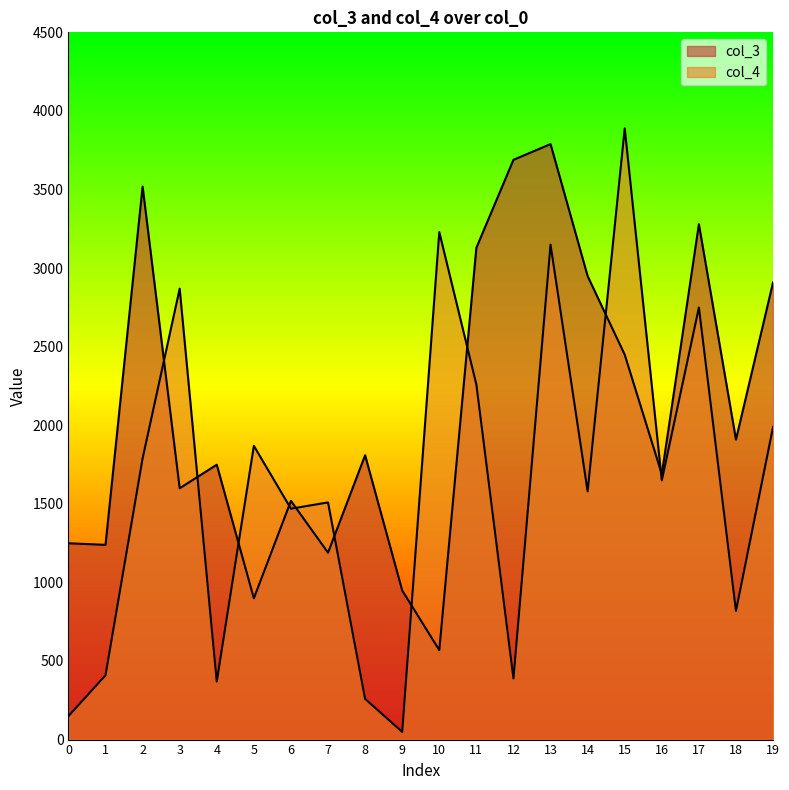

What is the total value across all series at 8?

2068